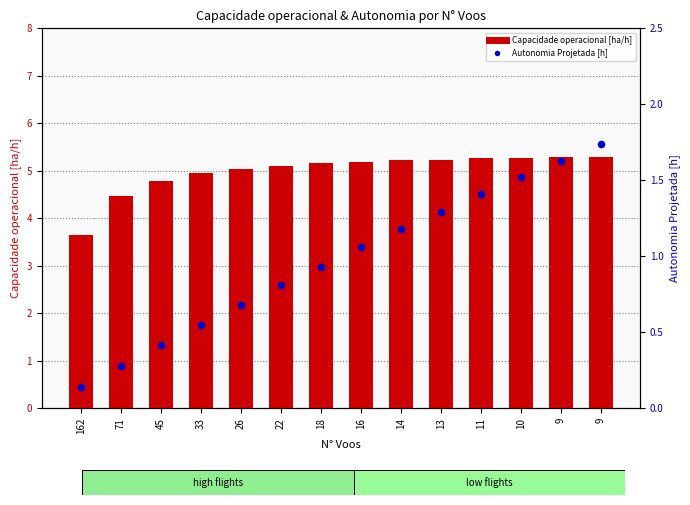

At which category is the sum across all series the highest?

9